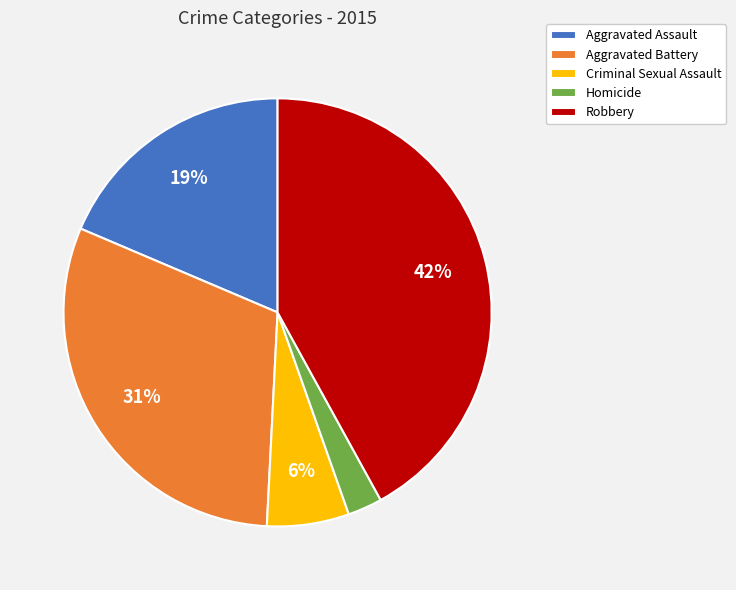

To the nearest percent, what percentage of the pie is Homicide?

3%